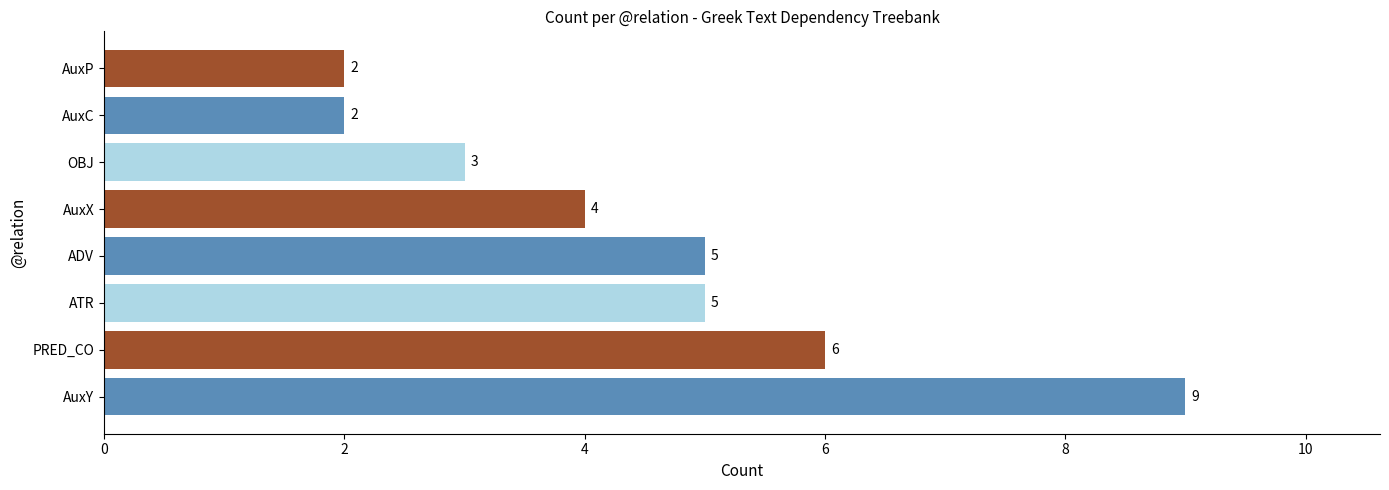

What is the maximum value shown in the chart?

9